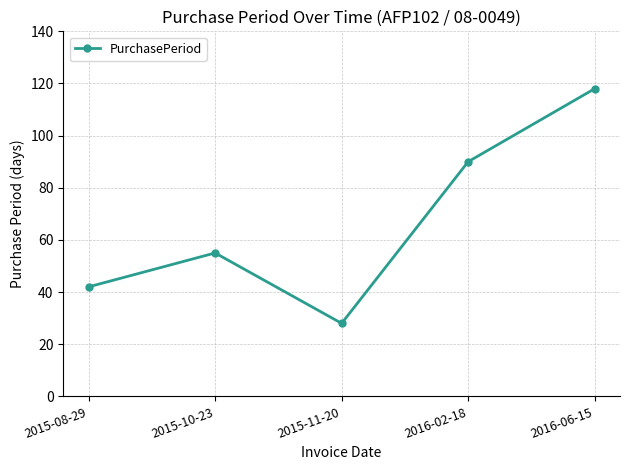

What position from the left is 2015-10-23?

2